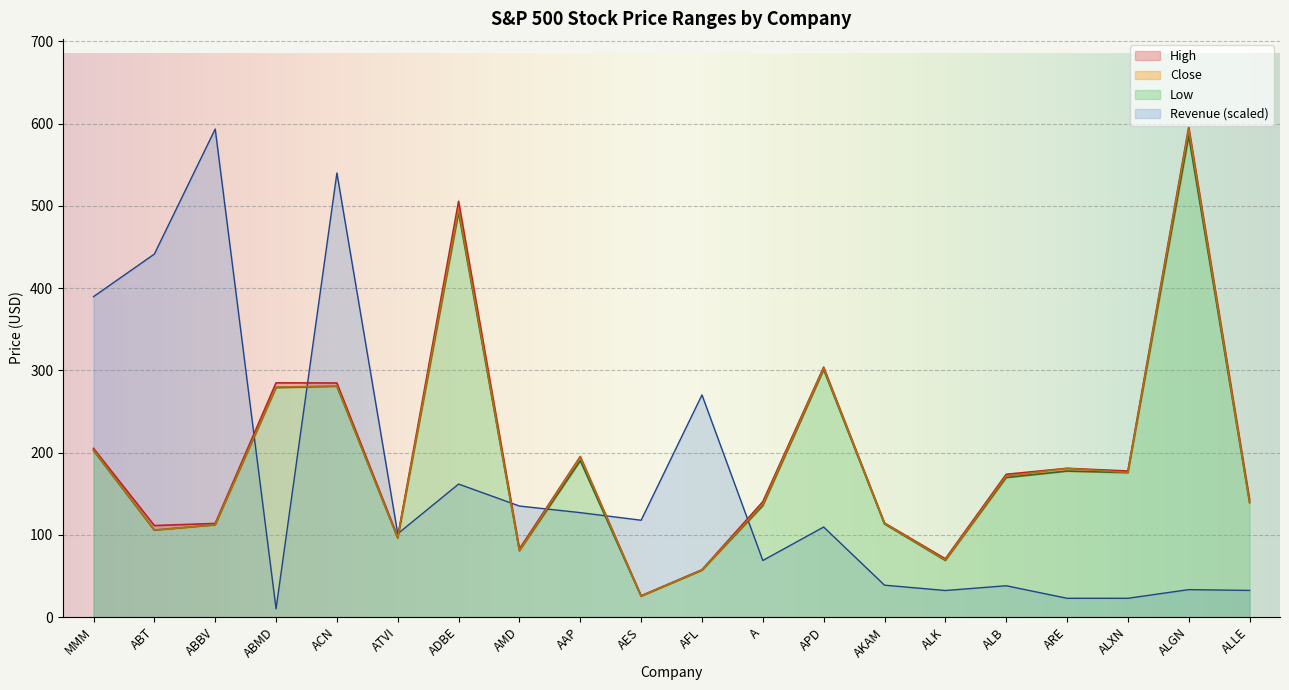

Reading left to right, extract all data points from this chart.

Close: 203.2	105.8	112.2	279.7	280.9	96.5	495.9	80.8	194.7	25.6	57.2	137.2	302.5	113.8	69.5	171.4	180.7	175.9	593.5	139.4
Revenue: 389.7	441.4	593.5	10.0	540.0	101.3	161.7	135.0	127.0	117.8	270.1	68.8	109.5	38.8	32.3	38.1	22.8	22.8	33.3	32.4
High: 205.1	111.2	113.8	284.8	284.6	97.5	505.6	82.9	195.3	25.8	57.5	140.3	303.9	114.4	70.9	173.6	180.8	177.6	595.9	142.8
Low: 202.6	105.7	112.0	279.1	280.6	96.2	492.5	80.7	190.2	25.4	56.9	135.6	301.0	113.2	68.9	169.7	177.6	175.7	585.5	139.2